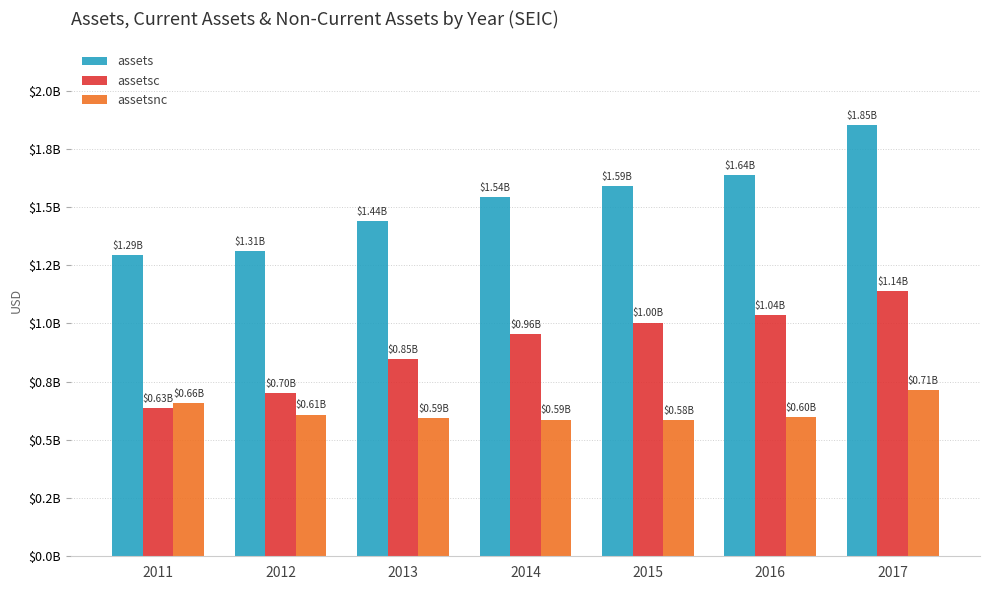

List the series in order of their overall mean, lowest first.

assetsnc, assetsc, assets